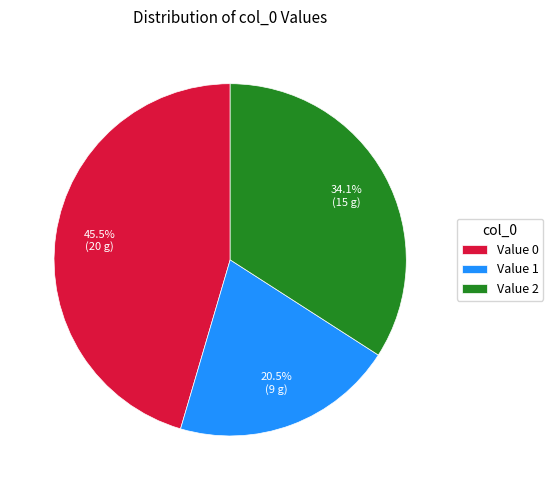

Count the number of slices in the pie.

3